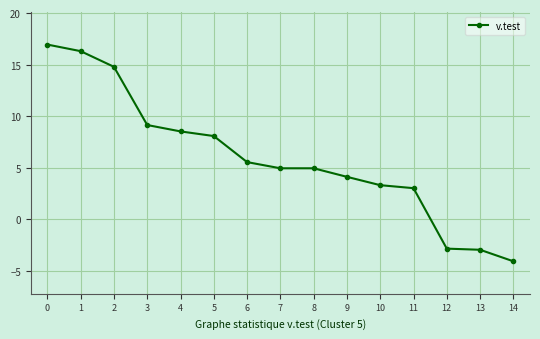

What is the value of the 9th point from the left?

4.9